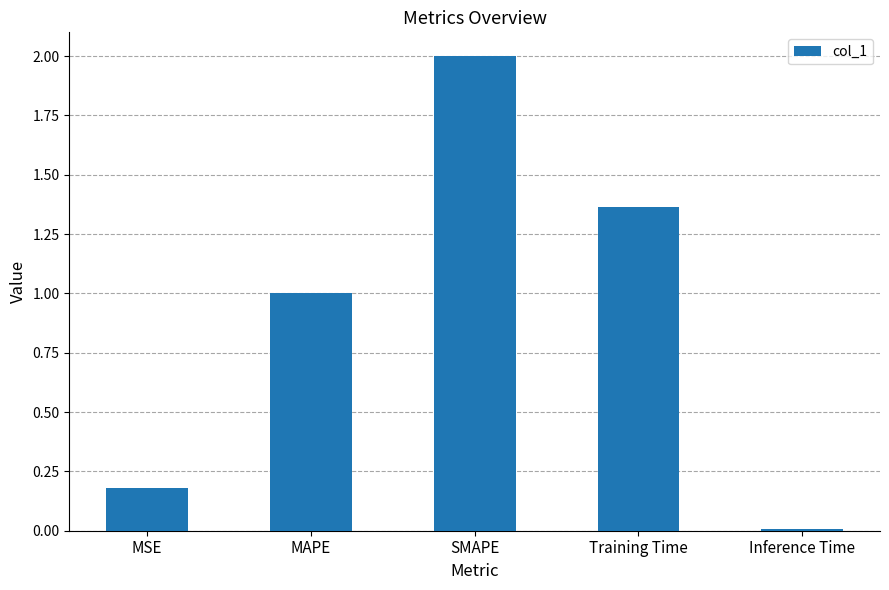

List the labels in order of value, largest first.

SMAPE, Training Time, MAPE, MSE, Inference Time